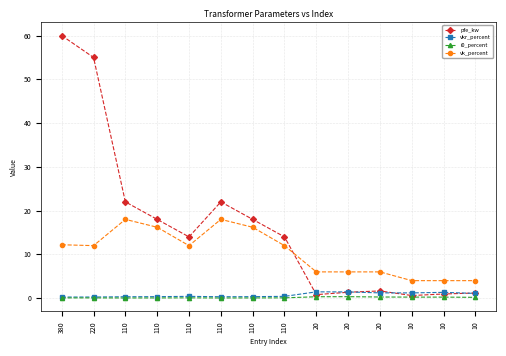

How many series are shown in this chart?

4